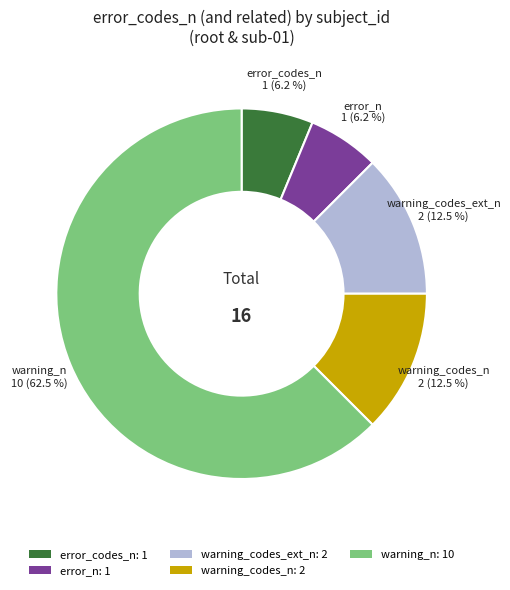

What is the ratio of the value at error_n: 1 to the value at warning_codes_n: 2?

0.5